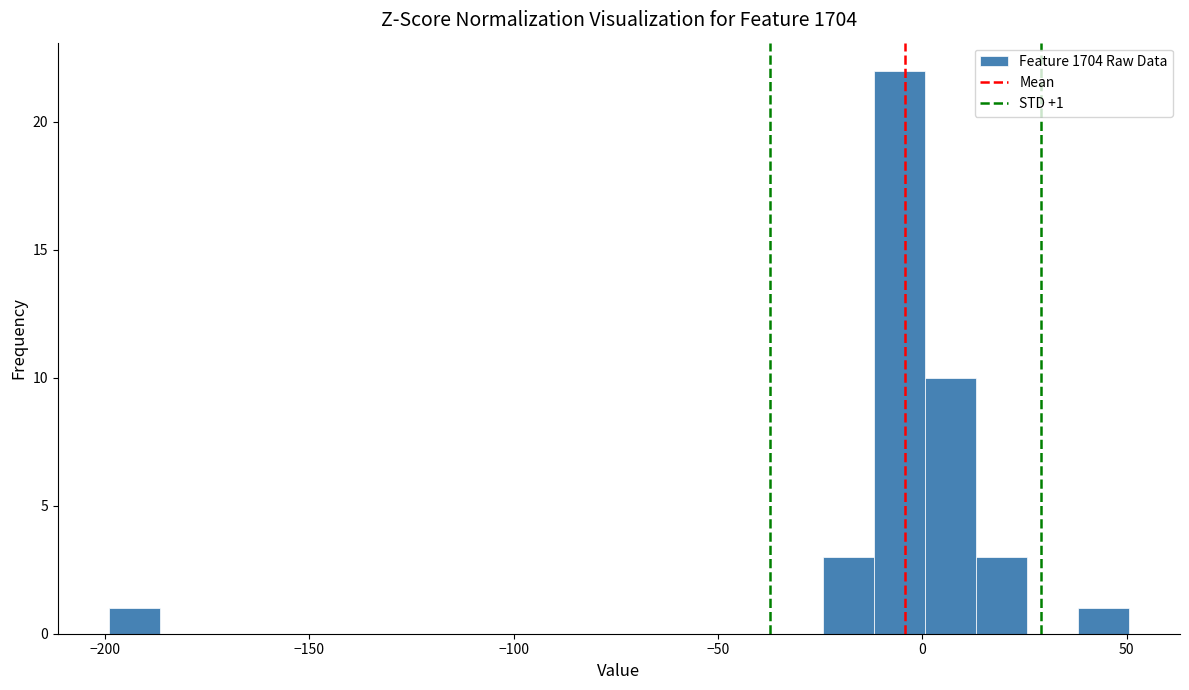

Read against the x-axis, roughly where is the centre of the tallest bar?

-5